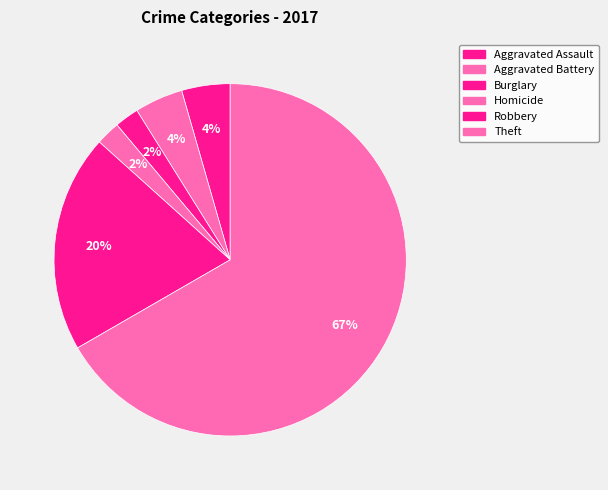

The Aggravated Assault slice represents 4% of the pie. True or false?

True